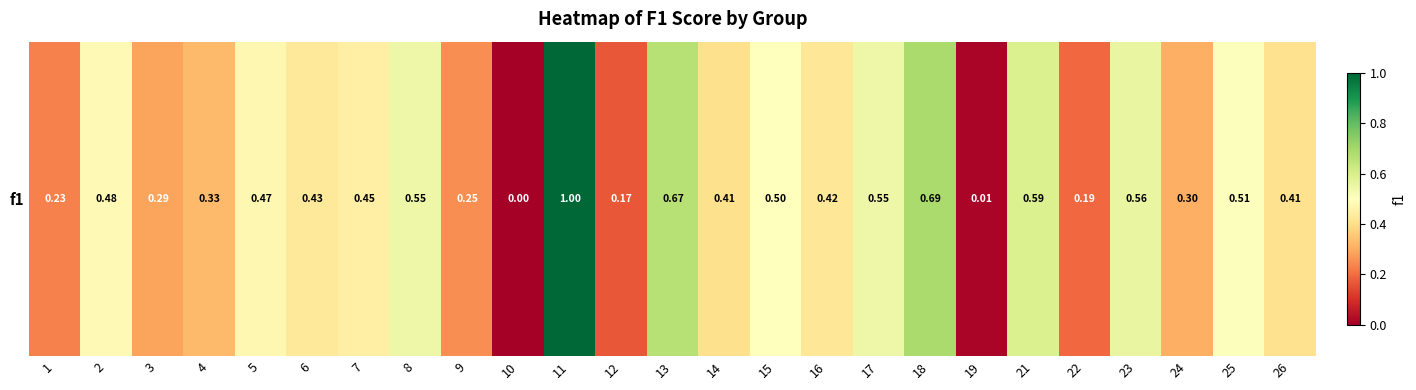

What is the difference between the maximum and minimum values?

1.0